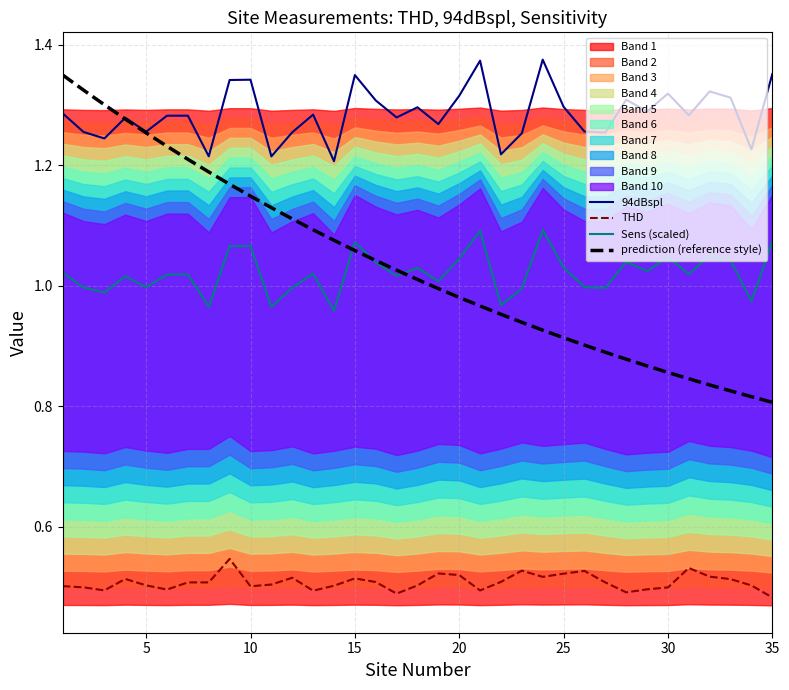

True or false: 94dBspl and THD intersect in this chart.

False